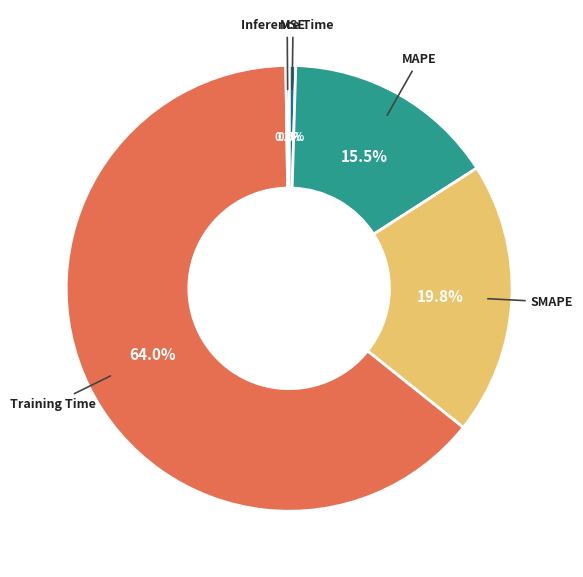

Is there any slice that represents more than half of the pie?

Yes